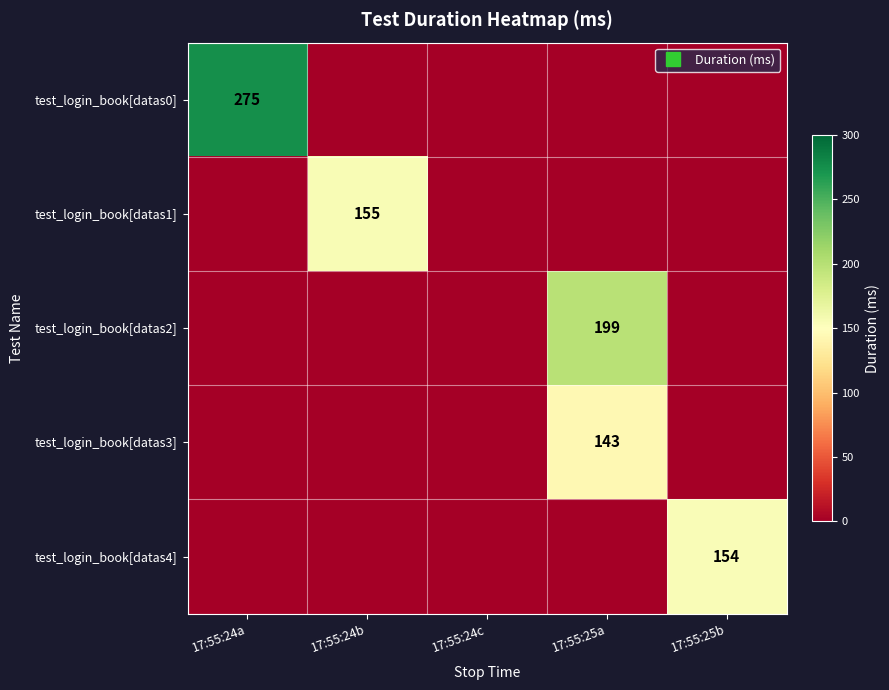

What is the average value of the test_login_book[datas2] series?

40